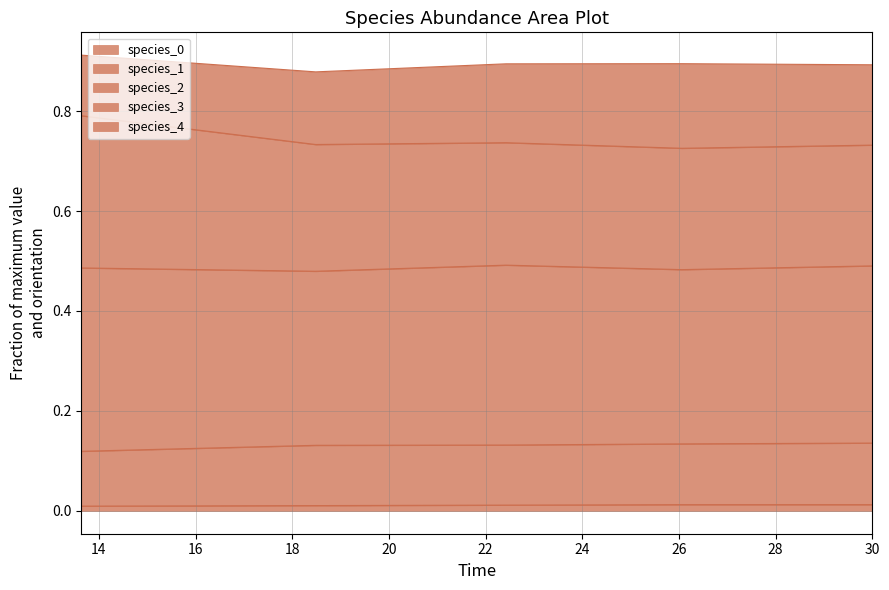

Which category has the lowest value across all series?

13.636363636363637